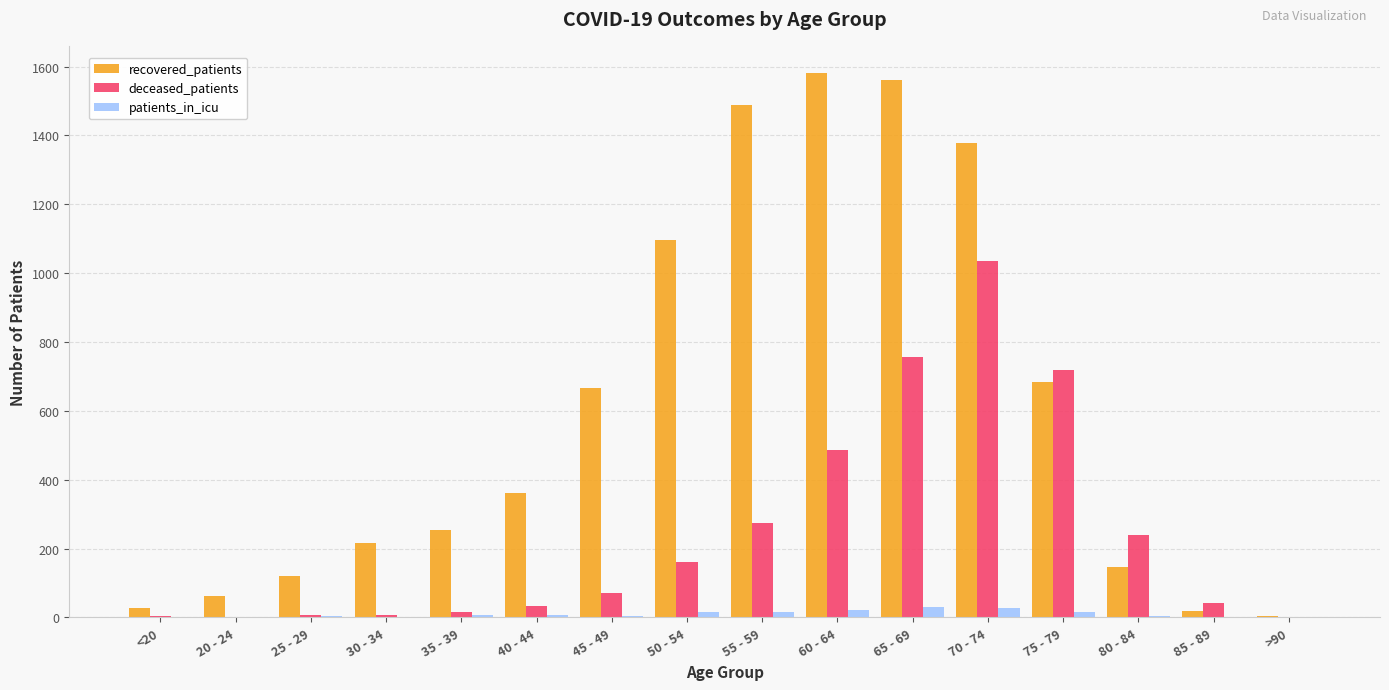

What is the sum of all patients_in_icu values?

153